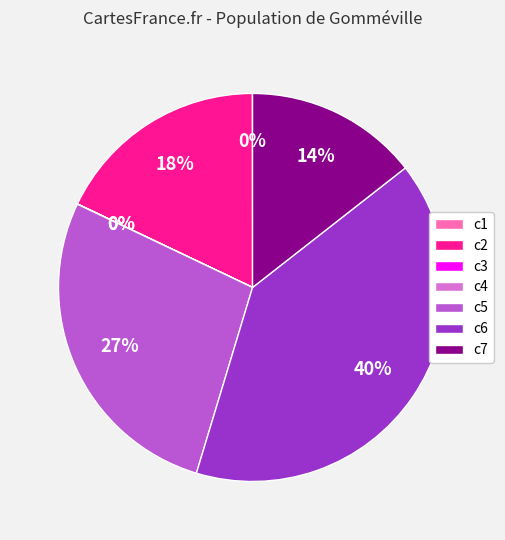

To the nearest percent, what percentage of the pie is c7?

14%